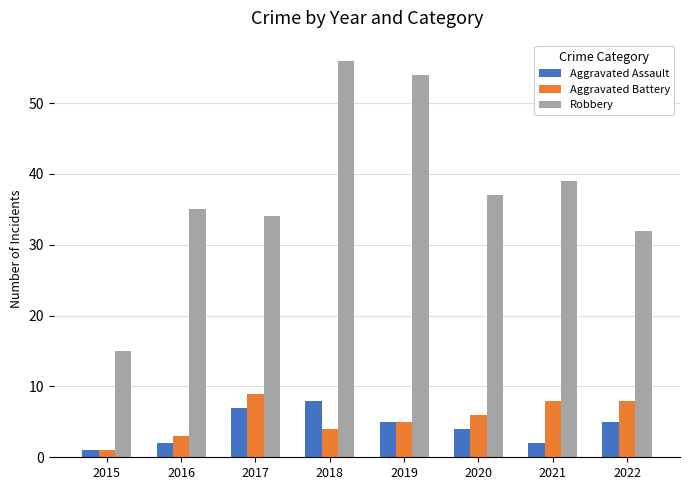

What is the lowest value of the Aggravated Assault series?

1